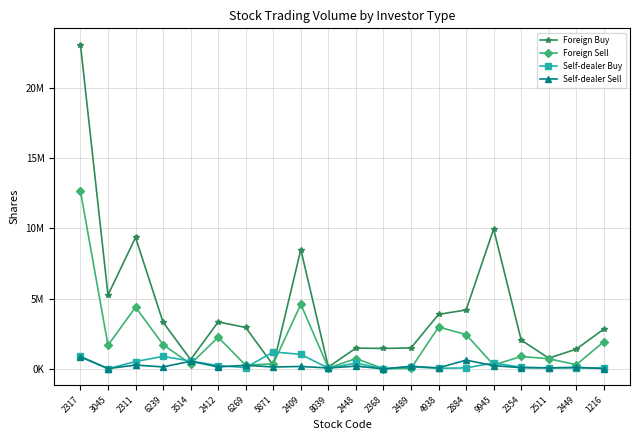

Where is the first local maximum for Self-dealer Buy?

6239